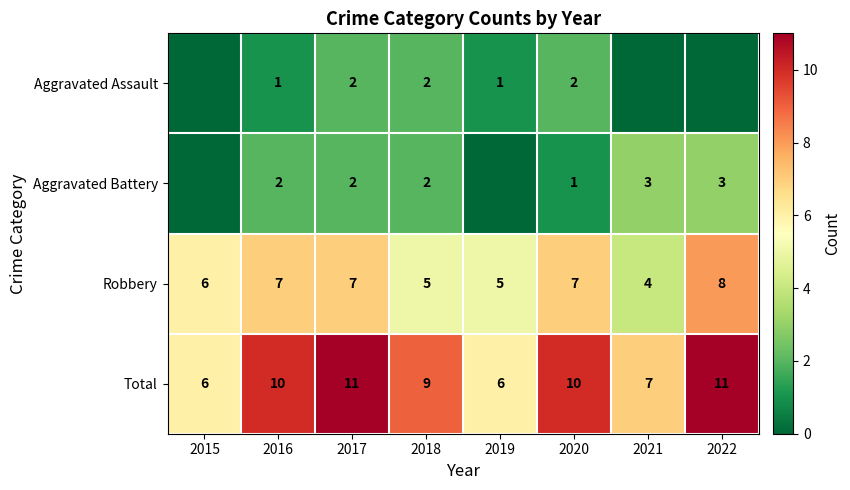

What is the difference between the highest and lowest values at 2016?

9